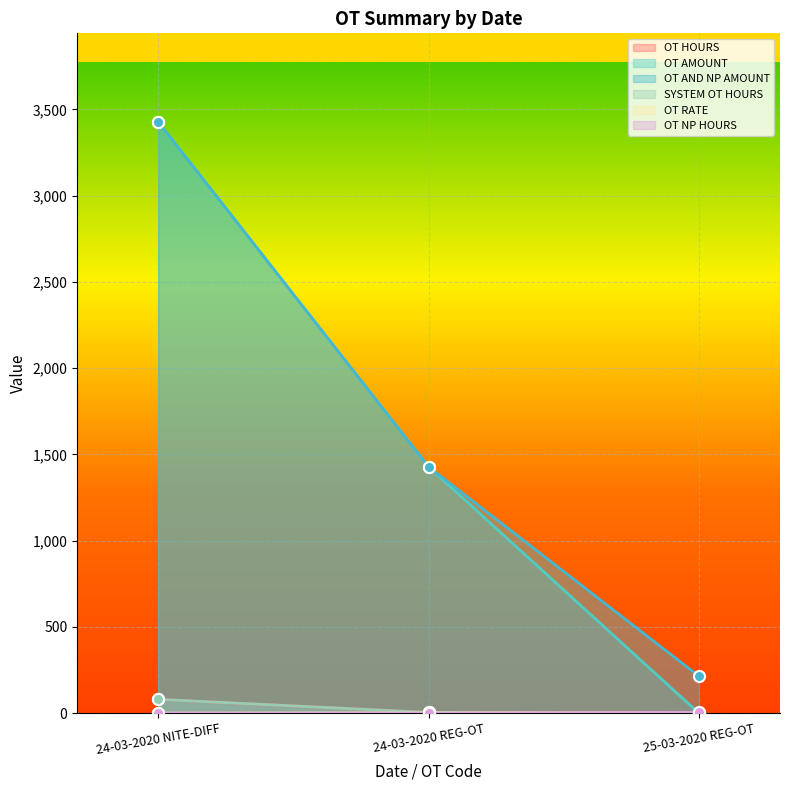

What is the maximum value for SYSTEM OT HOURS?

80.0